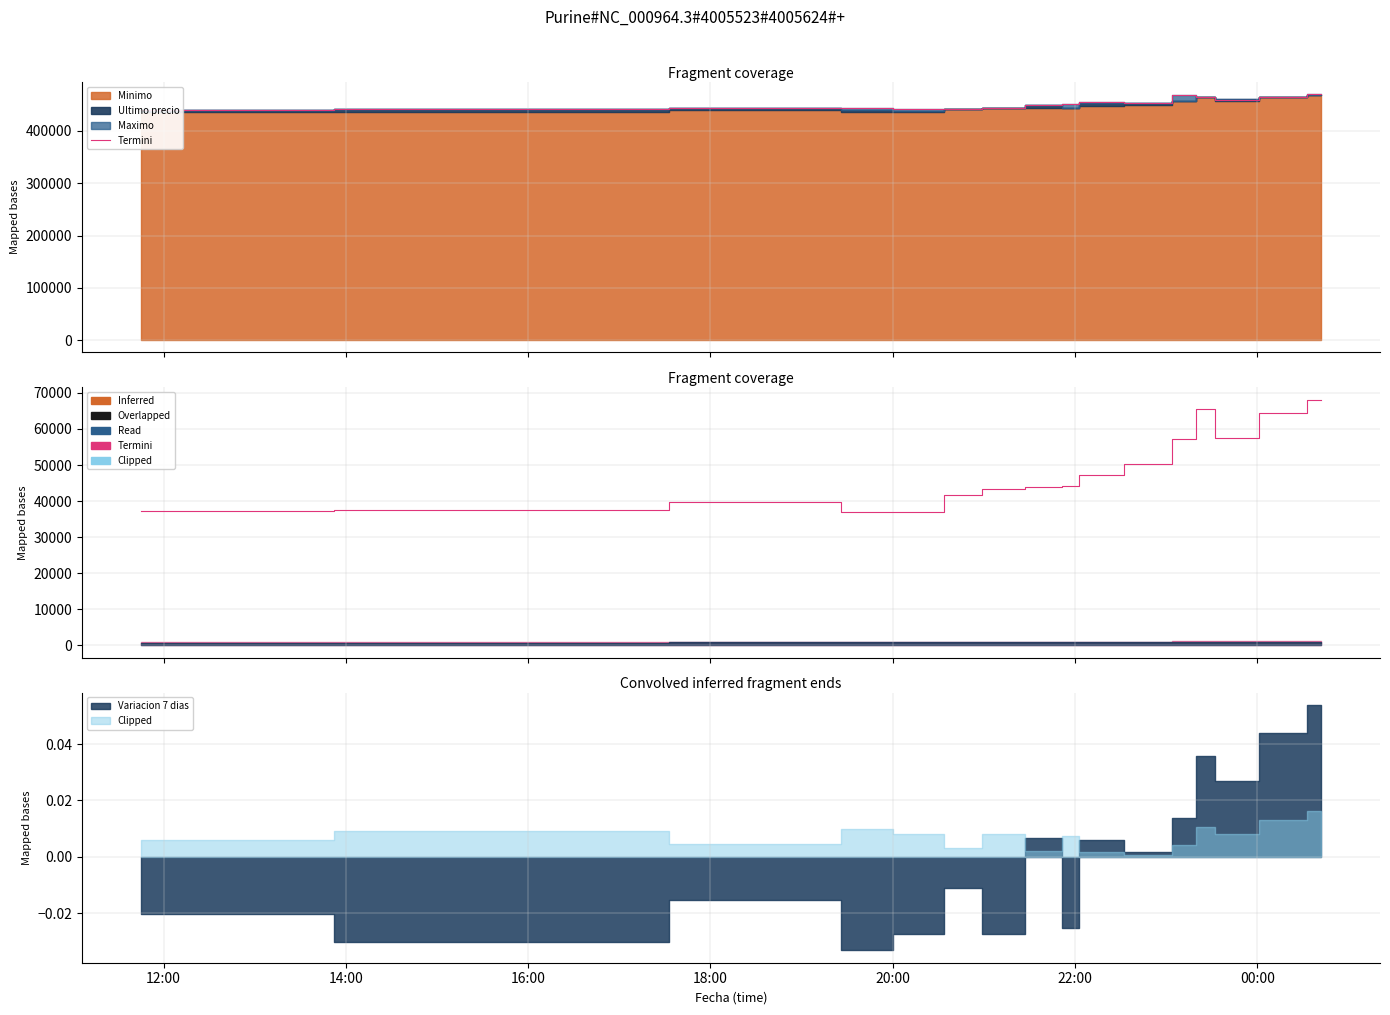

What is the value of the 5th point from the left?

36979